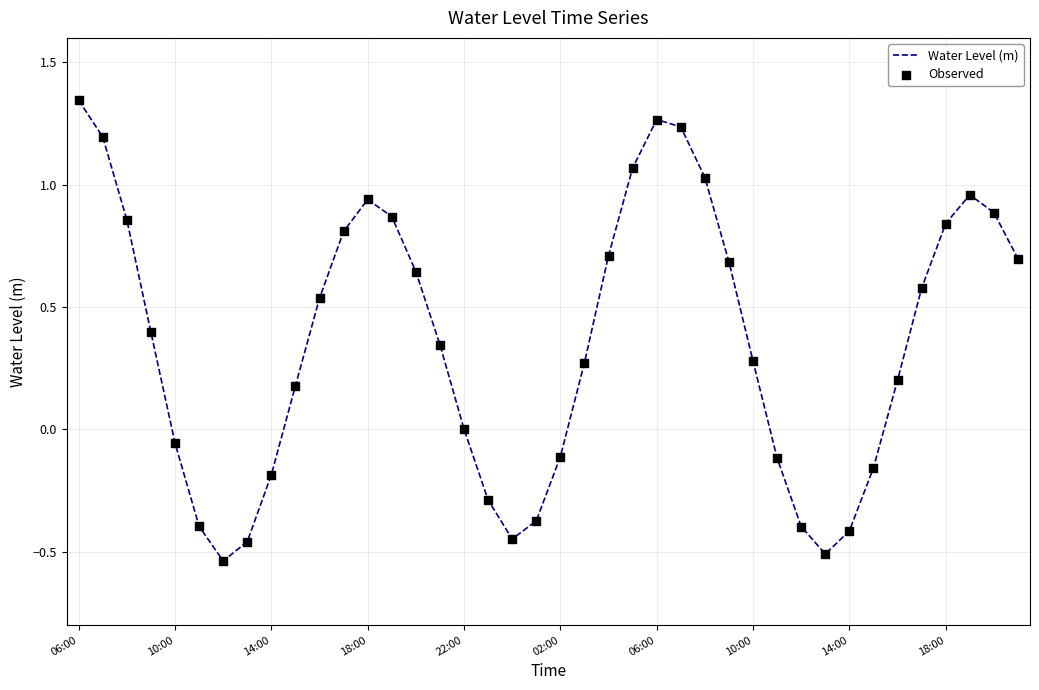

What is the difference between the maximum and minimum values?

1.9